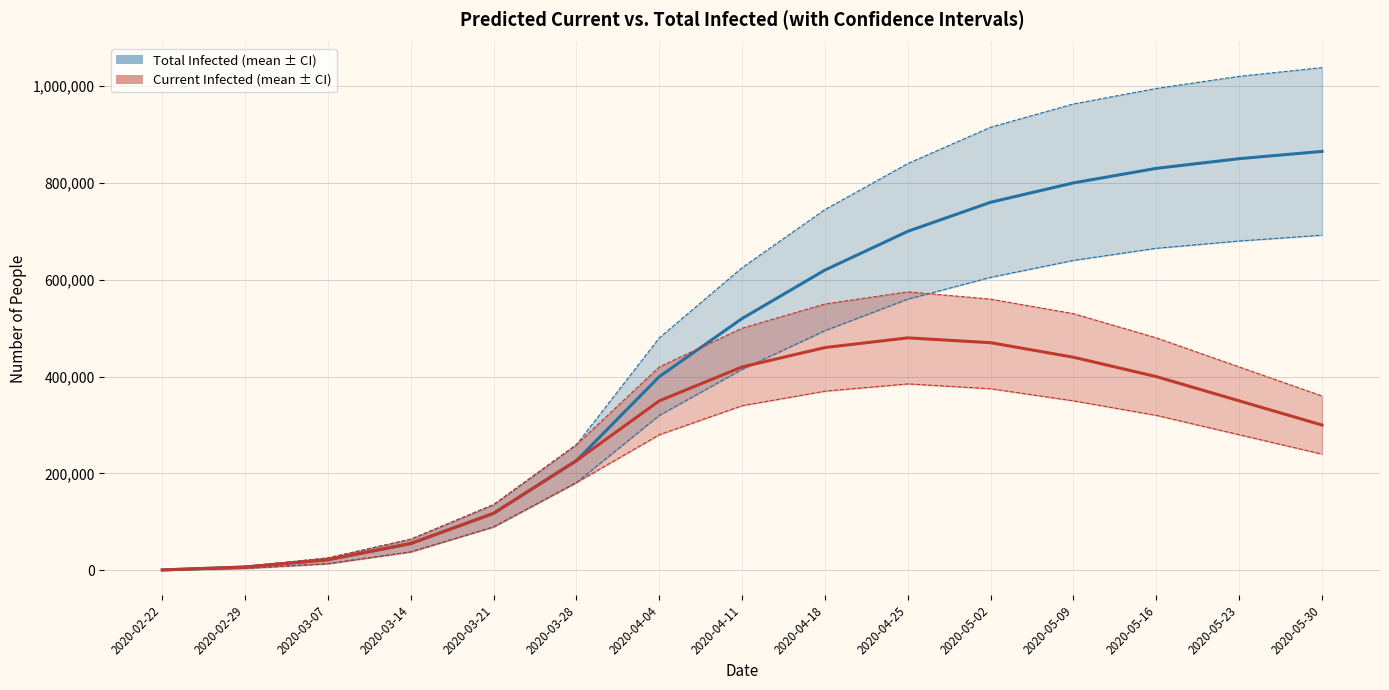

True or false: predicted_total_infected_upper and predicted_total_infected_lower cross at least once.

False